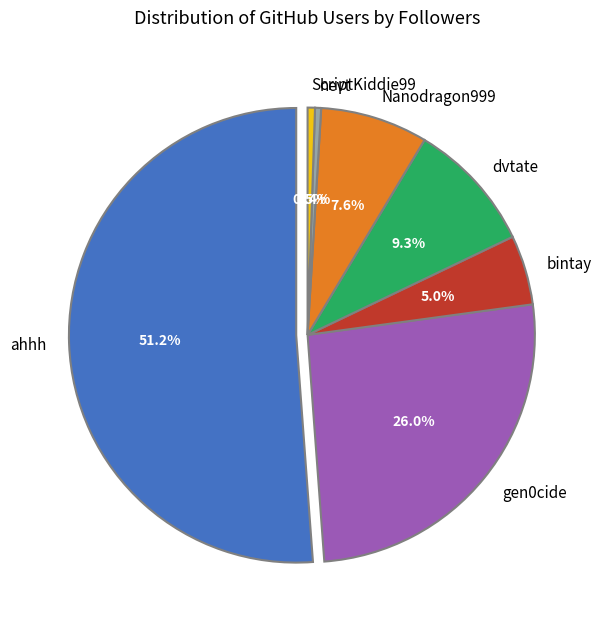

Rank the categories by value from highest to lowest.

ahhh, gen0cide, dvtate, Nanodragon999, bintay, ScriptKiddie99, hevt